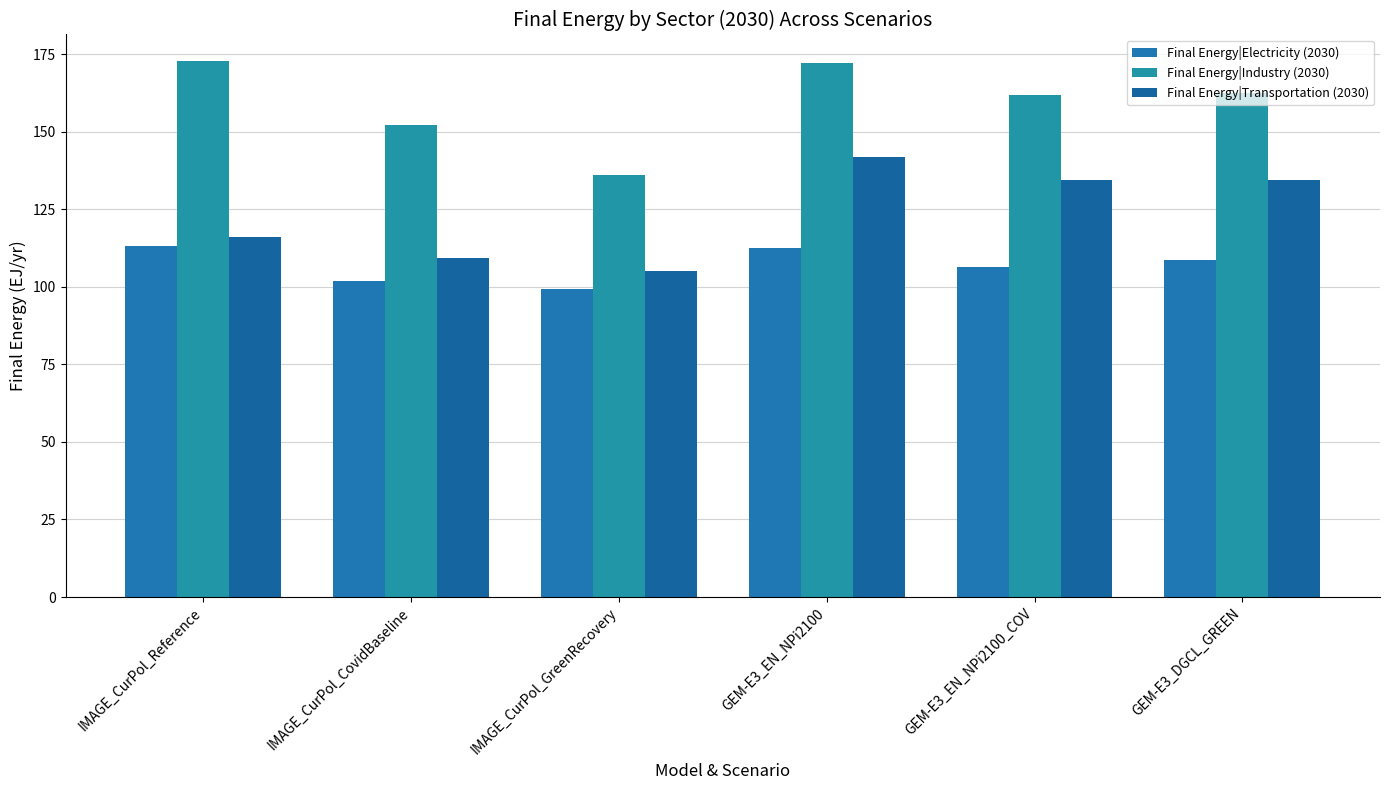

What is the smallest value displayed?

99.2